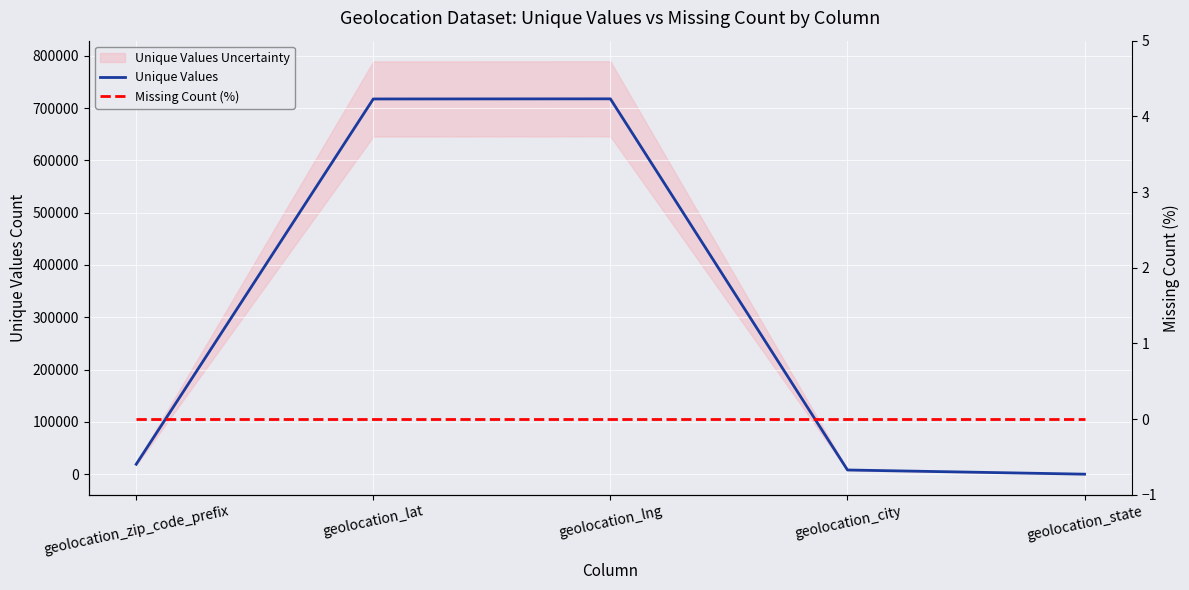

The Missing Count (%) series shows 0 at geolocation_zip_code_prefix. True or false?

True